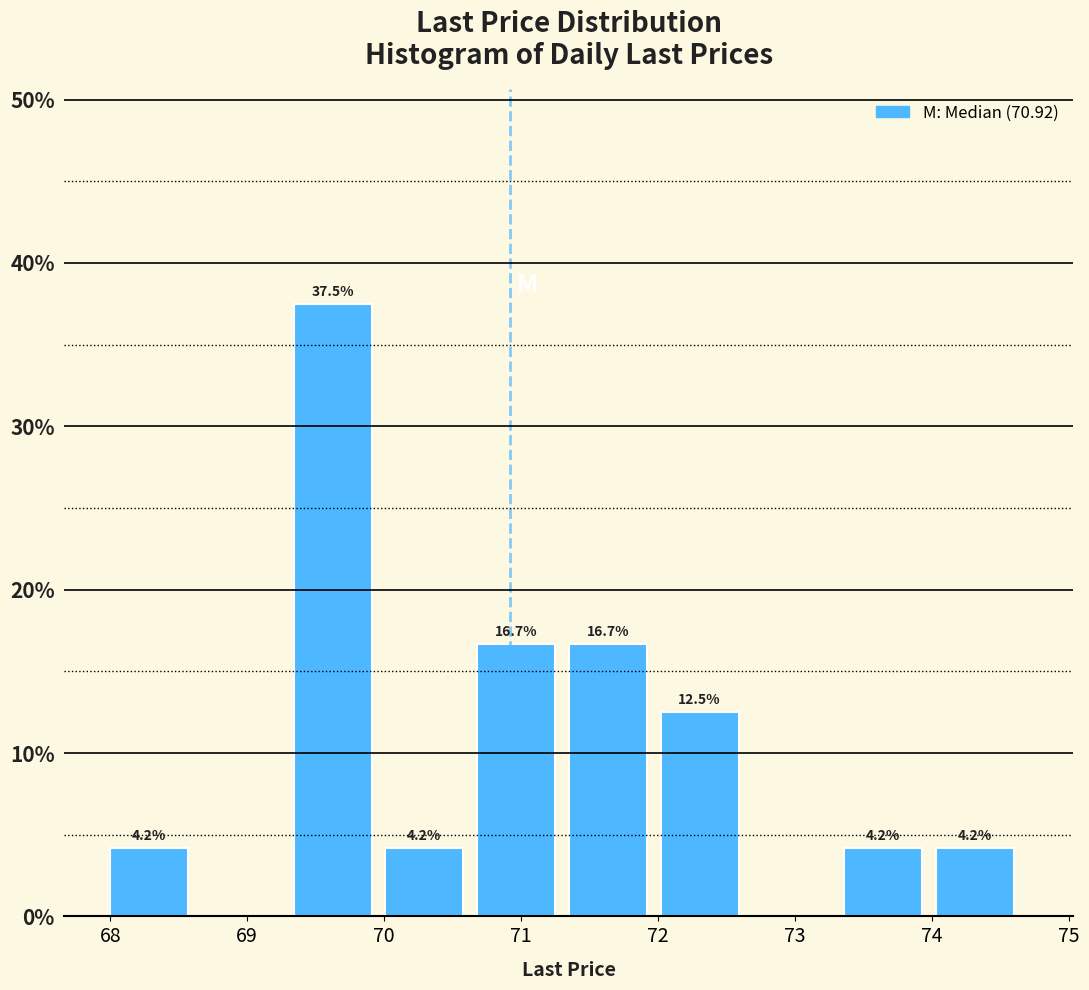

Over which range of the x-axis is the bar tallest?

69.34 to 70.01